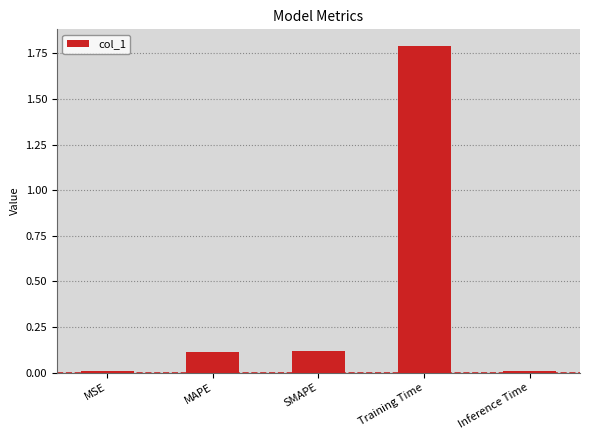

What is the label of the 3rd bar from the left?

SMAPE